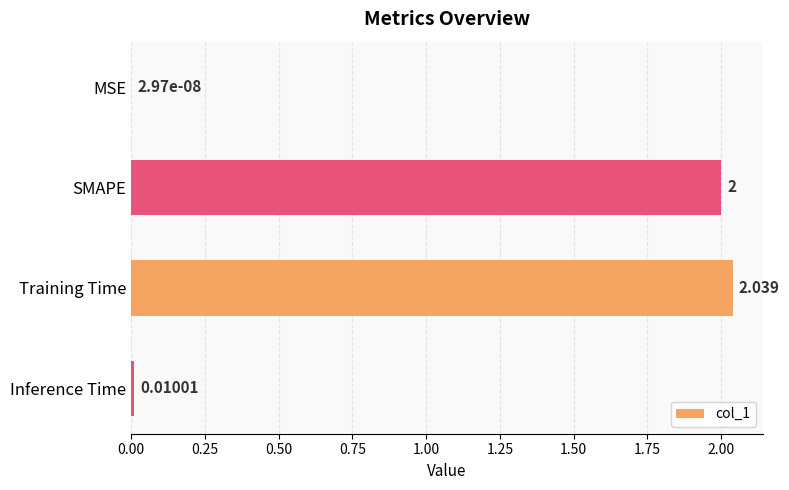

Which category has the highest value across all series?

Training Time